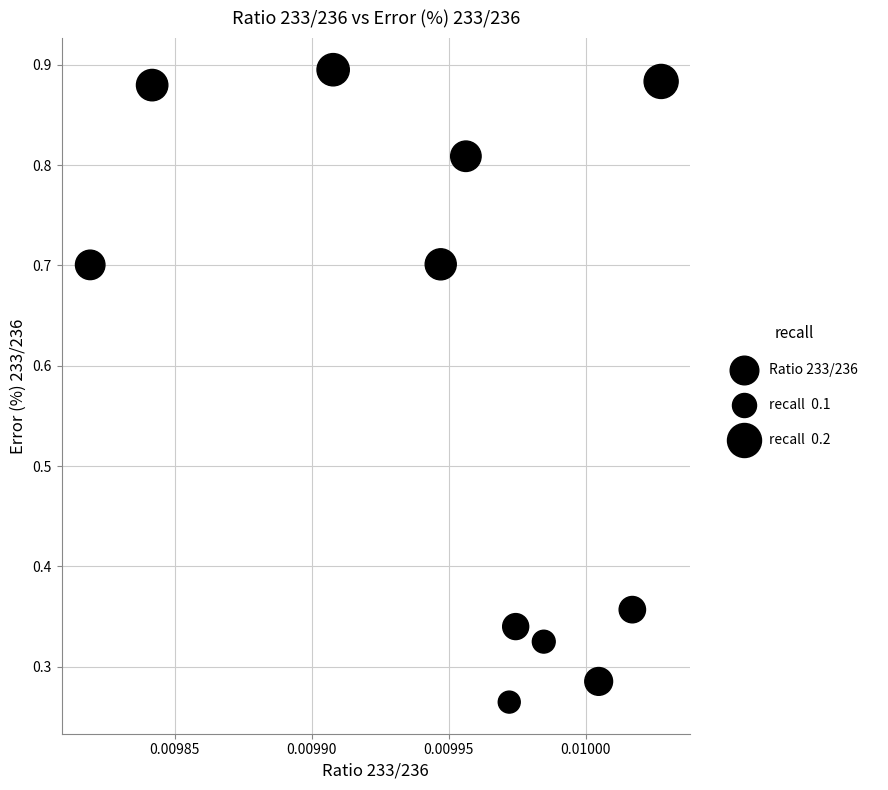

What is the average Y value?

0.6